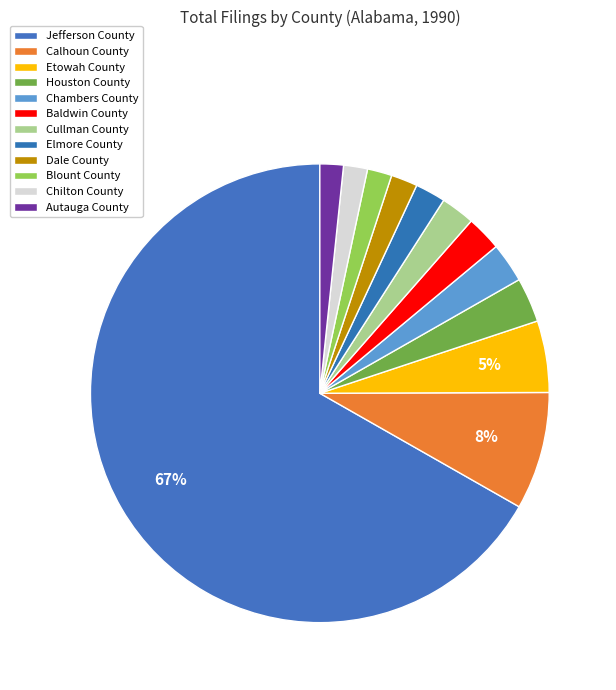

What is the ratio of the value at Blount County to the value at Chilton County?

1.0